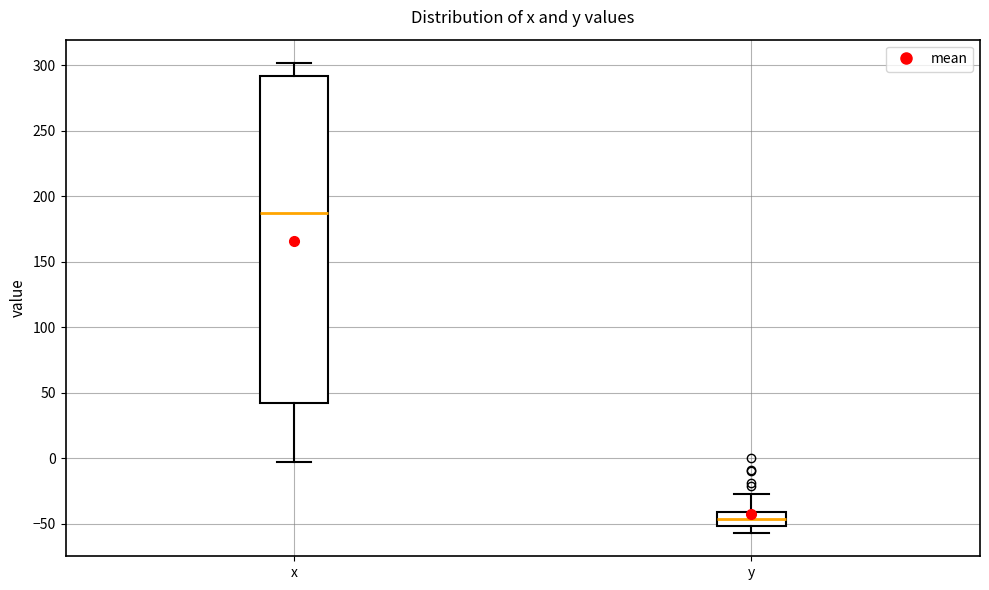

Where does the upper whisker of the box for x end on the y-axis? The values are not printed on the chart, so give them approximately, as read against the axis.

300